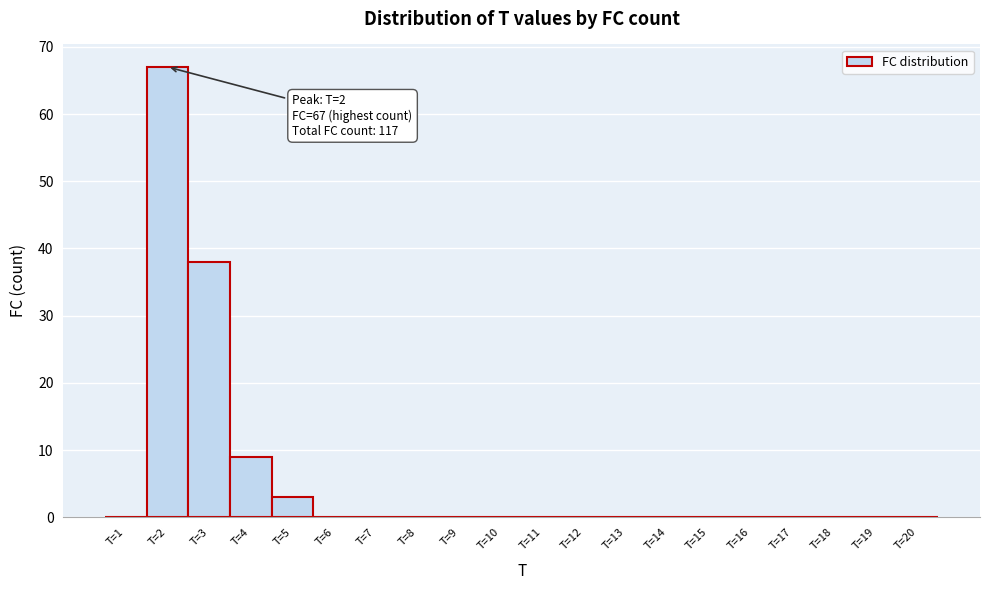

Which range on the x-axis has the tallest bar?

1.5 to 2.5